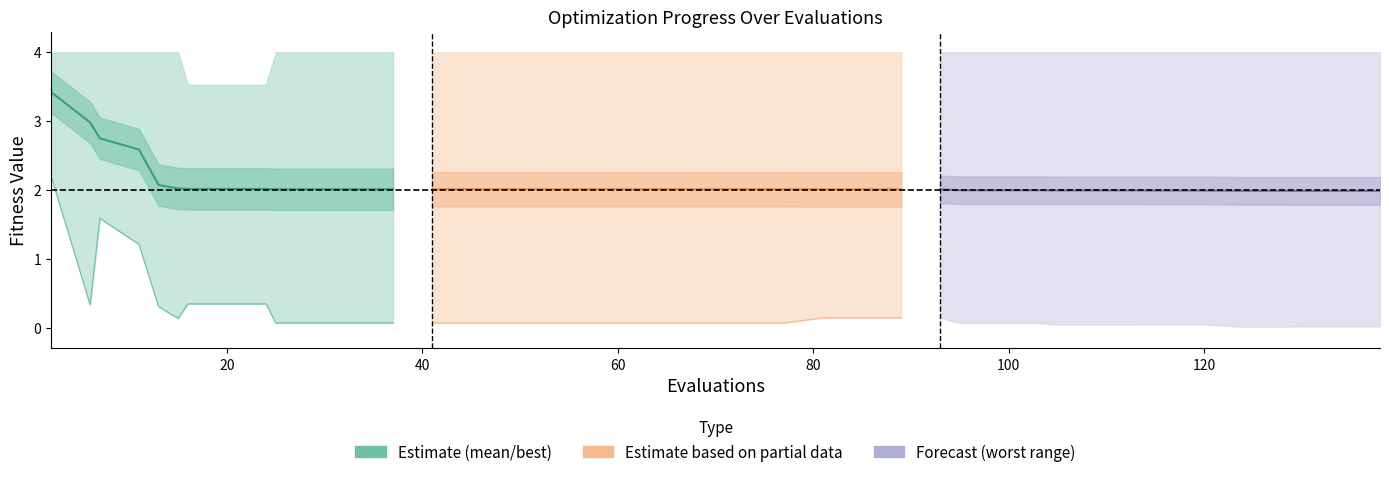

True or false: success num has more than 1 interior local peaks.

False